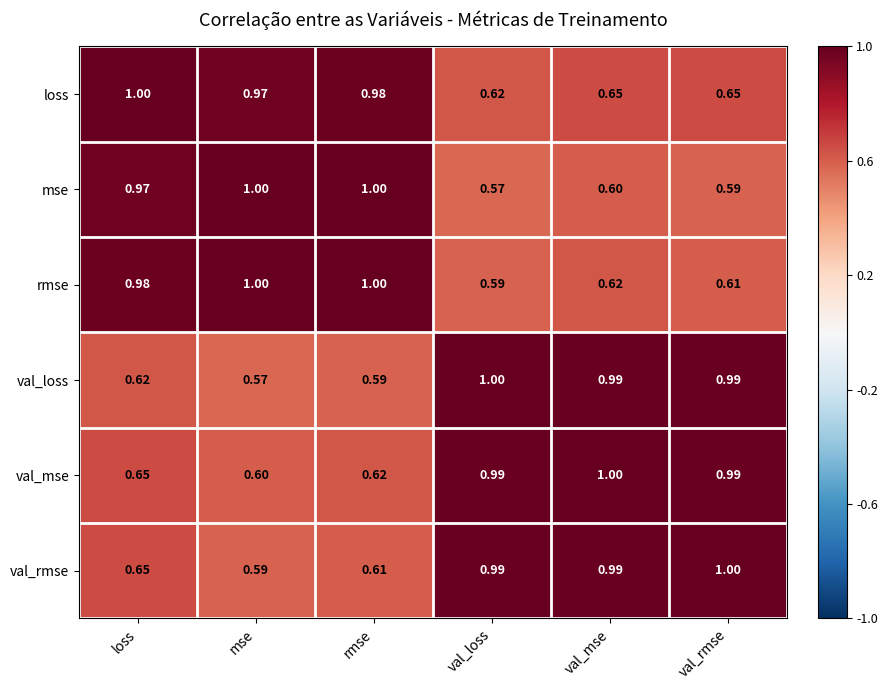

What is the spread (max minus min) of values at loss?

0.4